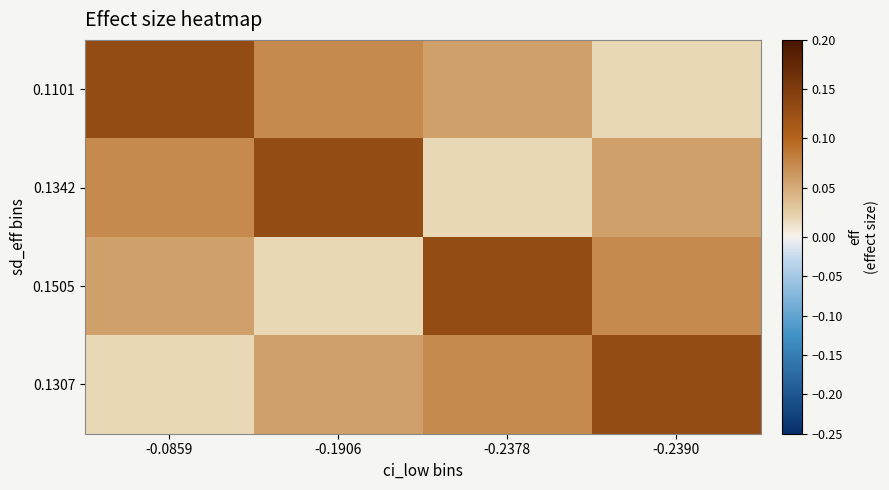

What is the difference between the highest and lowest values at -0.1906?

0.1